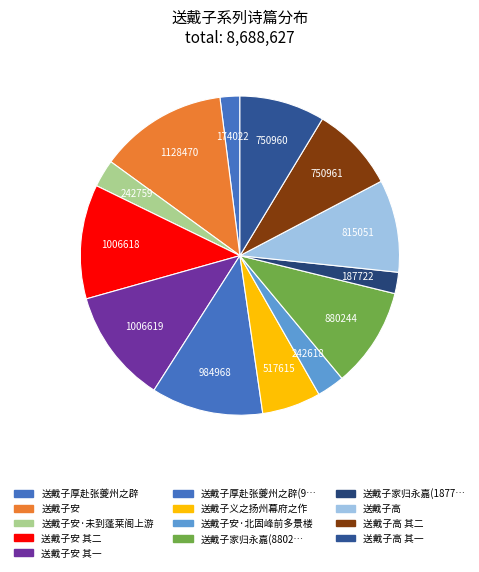

What is the largest slice in the pie chart?

送戴子安